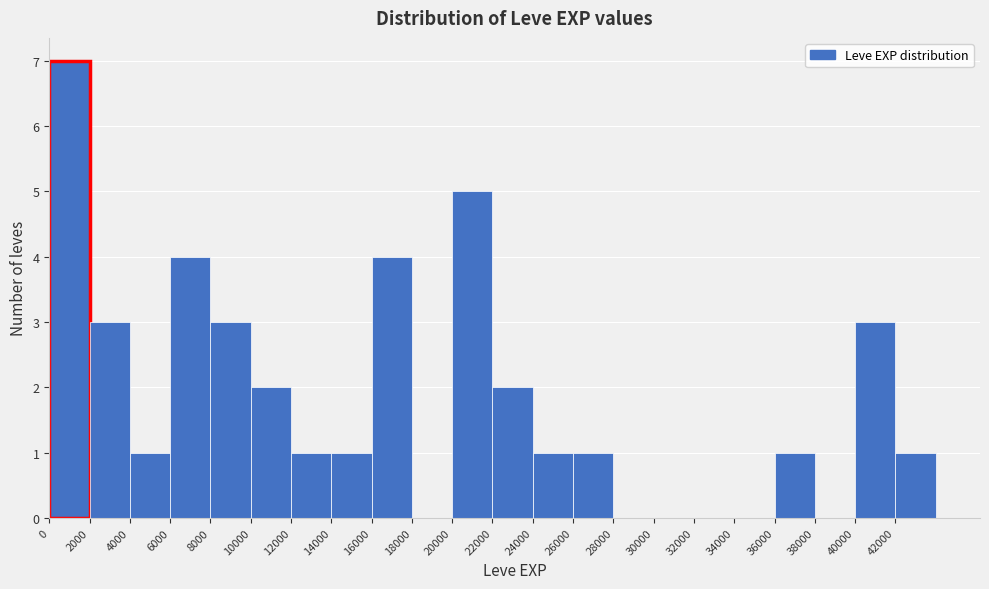

Reading left to right, transcribe this chart: for each bar, give the range it covers on the x-axis and its height. The values are not printed on the chart, so give them approximately, as read against the axis.

0 to 2000: 7
2000 to 4000: 3
4000 to 6000: 1
6000 to 8000: 4
8000 to 10000: 3
10000 to 12000: 2
12000 to 14000: 1
14000 to 16000: 1
16000 to 18000: 4
18000 to 20000: 0
20000 to 22000: 5
22000 to 24000: 2
24000 to 26000: 1
26000 to 28000: 1
28000 to 30000: 0
30000 to 32000: 0
32000 to 34000: 0
34000 to 36000: 0
36000 to 38000: 1
38000 to 40000: 0
40000 to 42000: 3
42000 to 44000: 1